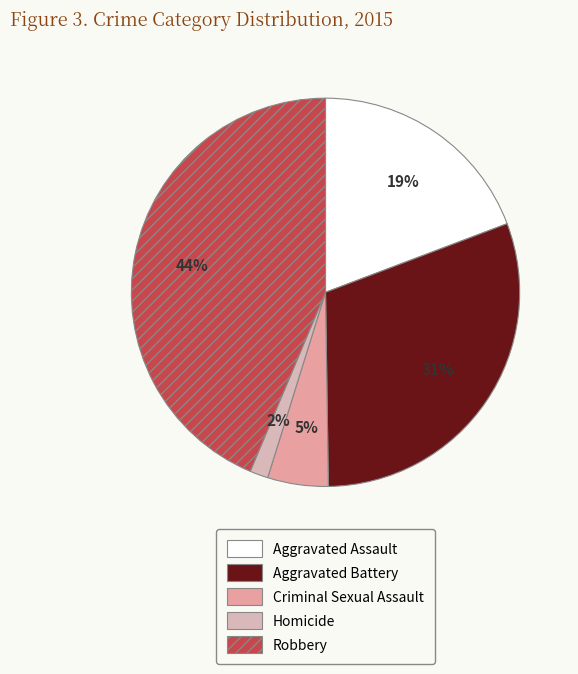

To the nearest percent, what is the difference between the largest and smallest slice percentages?

42%